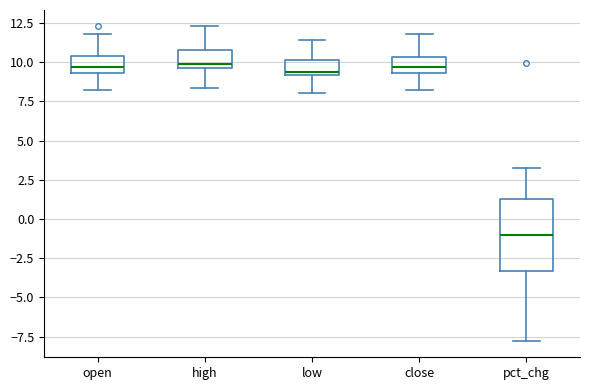

Which box is the tallest, from its lower edge to its upper edge?

pct_chg